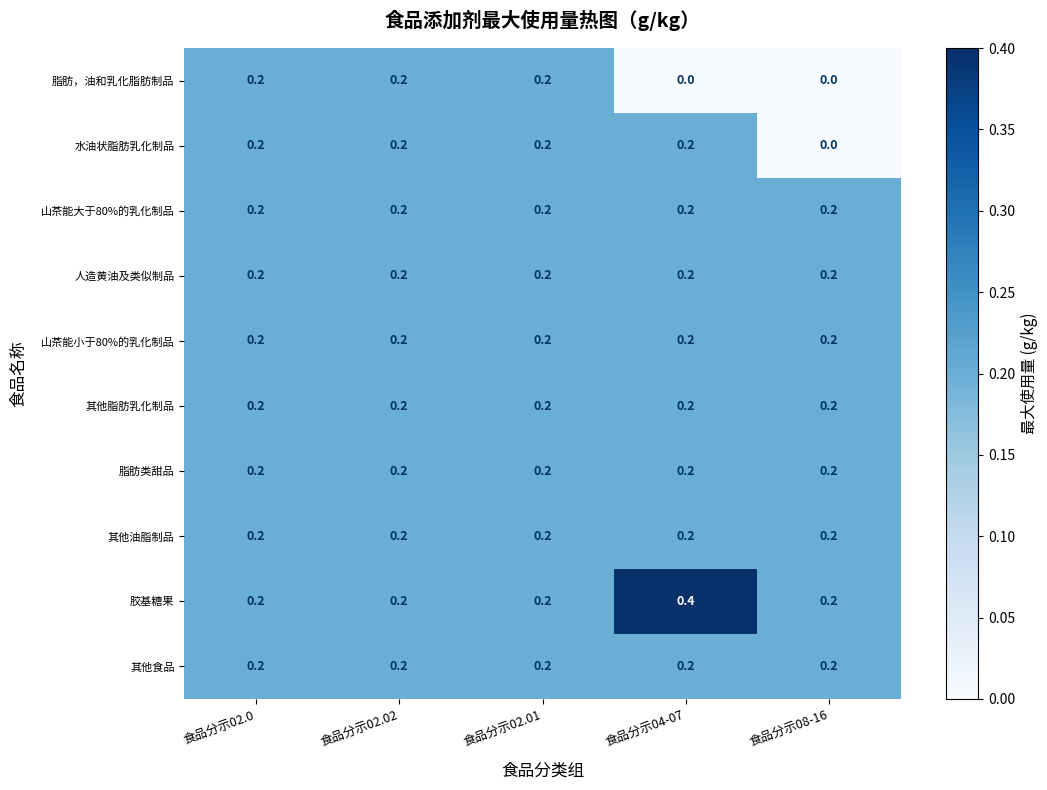

At which category does the chart reach its peak across all series?

食品分示04-07